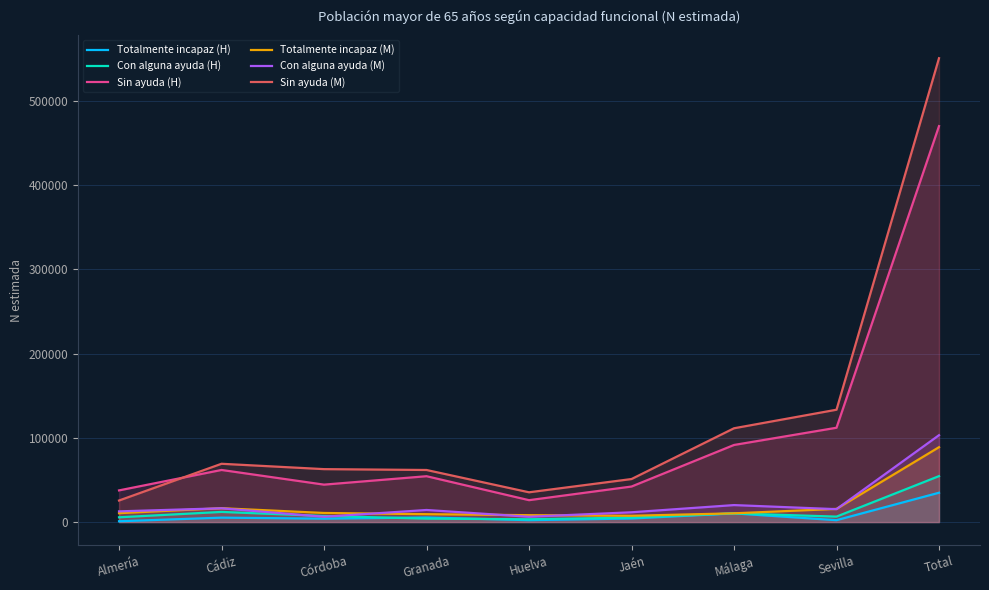

How many data points in Con alguna ayuda (M) are less than 14350?

4